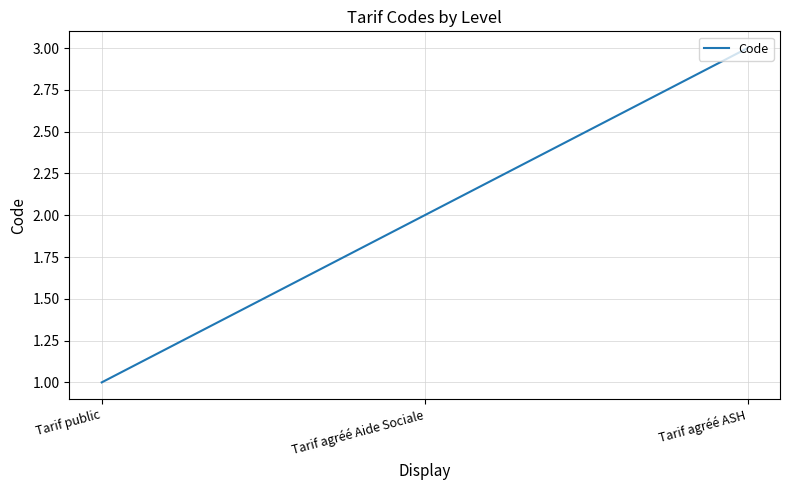

At which category does the chart reach its peak across all series?

Tarif agréé ASH